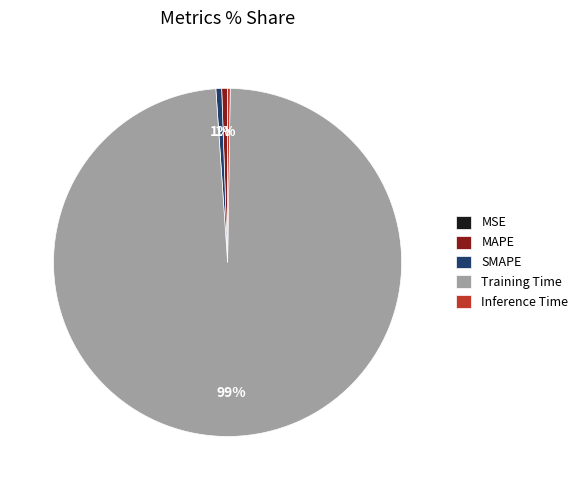

What percentage is the MAPE slice, to the nearest percent?

1%